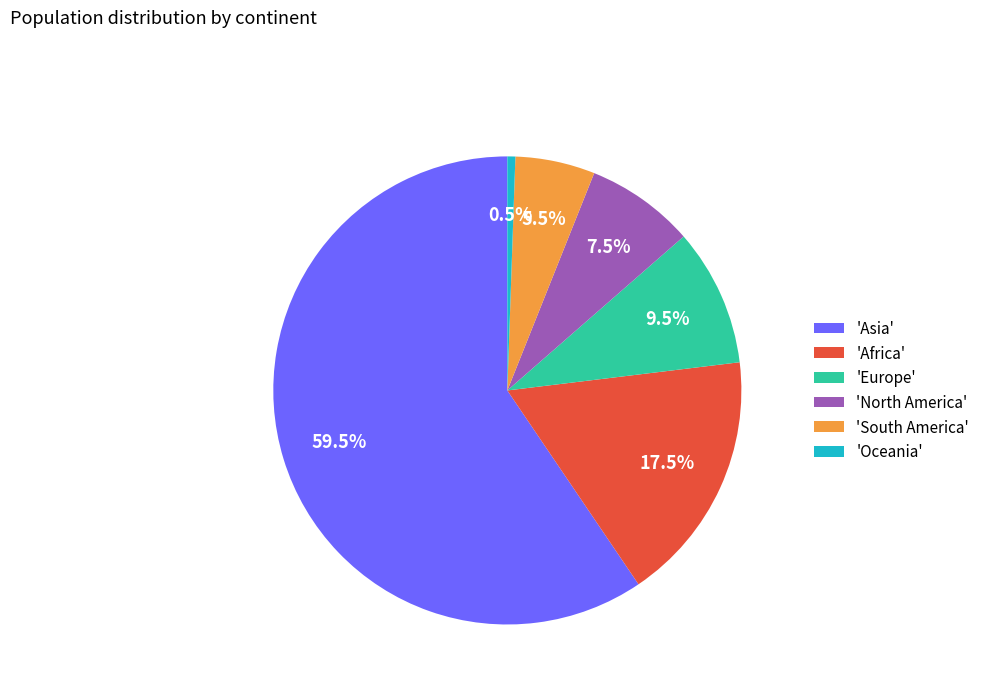

How much of the chart is everything except 'Asia'?

40.5%